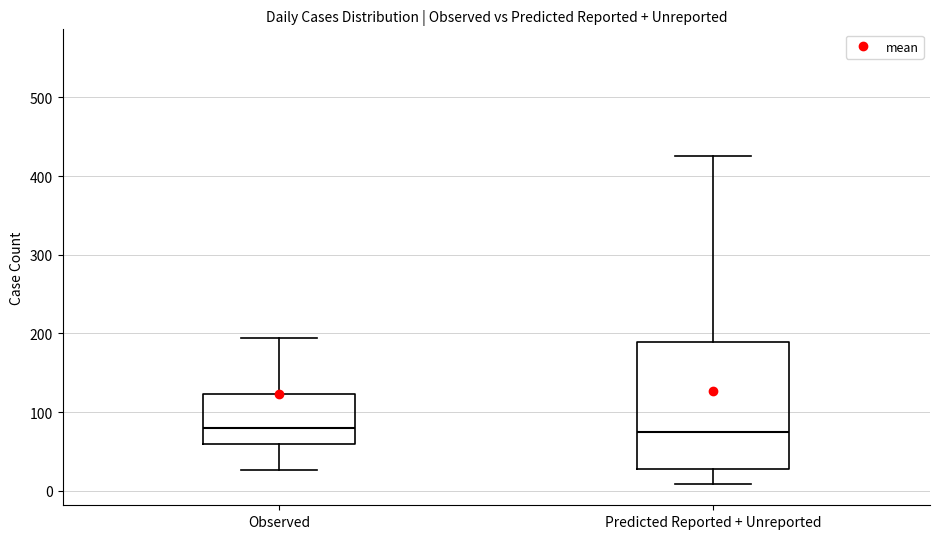

Where does the median line of the box for Observed sit on the y-axis? The values are not printed on the chart, so give them approximately, as read against the axis.

80